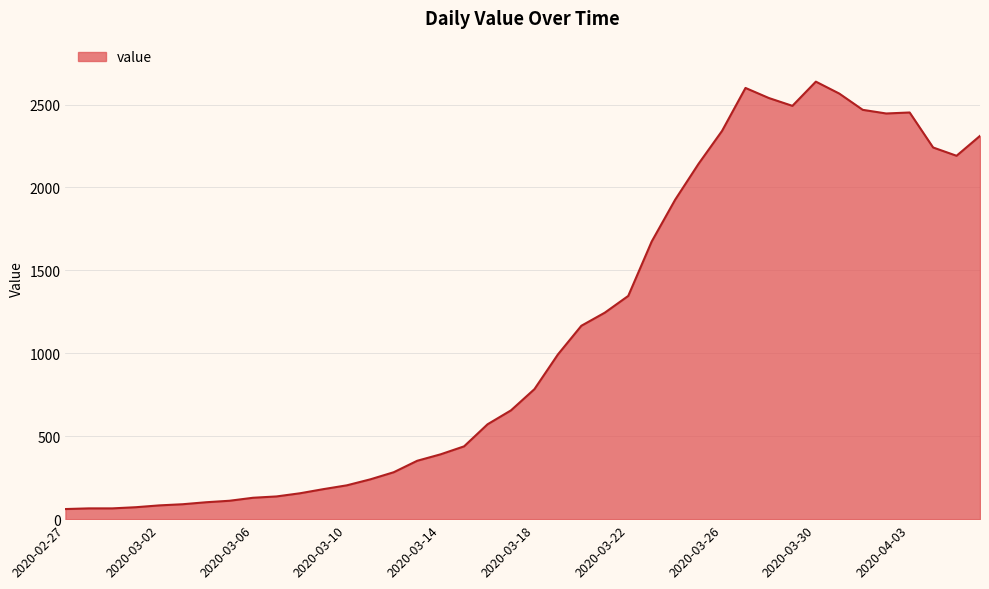

What is the greatest value displayed?

2638